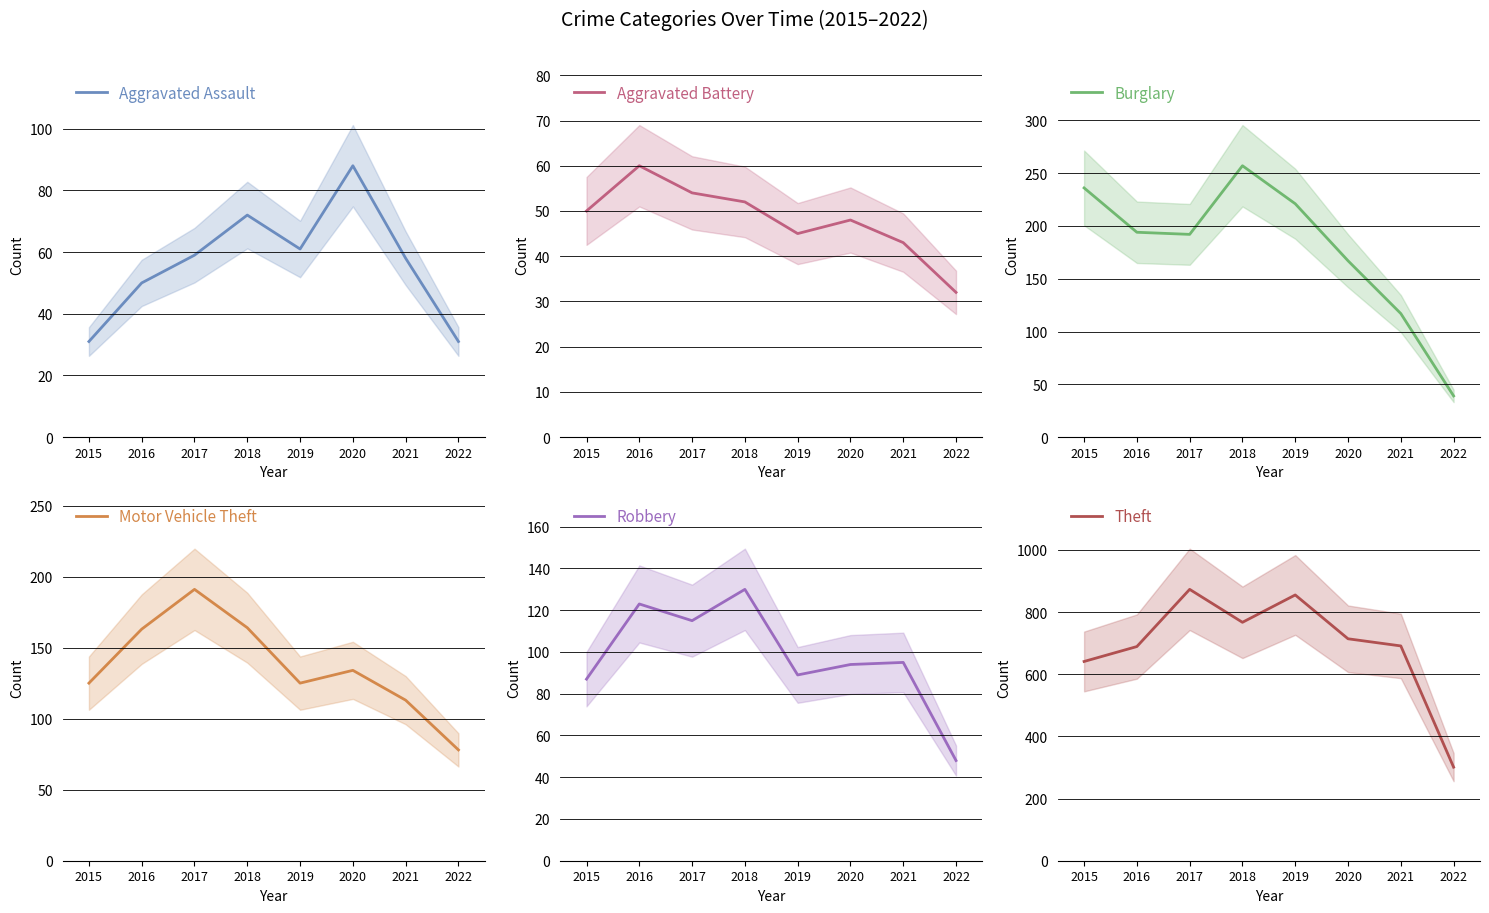

Reading right to left, what are all the values shown in this chart?

Aggravated Assault: 2022=31	2021=58	2020=88	2019=61	2018=72	2017=59	2016=50	2015=31
Aggravated Battery: 2022=32	2021=43	2020=48	2019=45	2018=52	2017=54	2016=60	2015=50
Burglary: 2022=39	2021=117	2020=167	2019=221	2018=257	2017=192	2016=194	2015=236
Motor Vehicle Theft: 2022=78	2021=113	2020=134	2019=125	2018=164	2017=191	2016=163	2015=125
Robbery: 2022=48	2021=95	2020=94	2019=89	2018=130	2017=115	2016=123	2015=87
Theft: 2022=301	2021=691	2020=714	2019=855	2018=767	2017=873	2016=689	2015=641